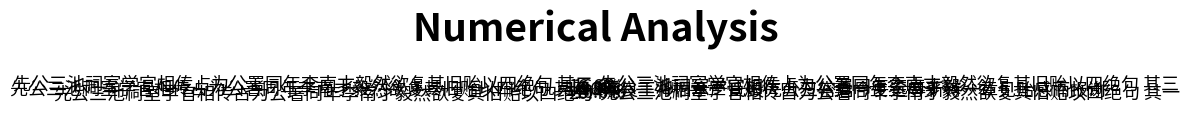

True or false: 先公三池祠室学官相传占为公署同年李南才毅然欲复其旧贻以四绝句 其四 accounts for 24% of the total.

False